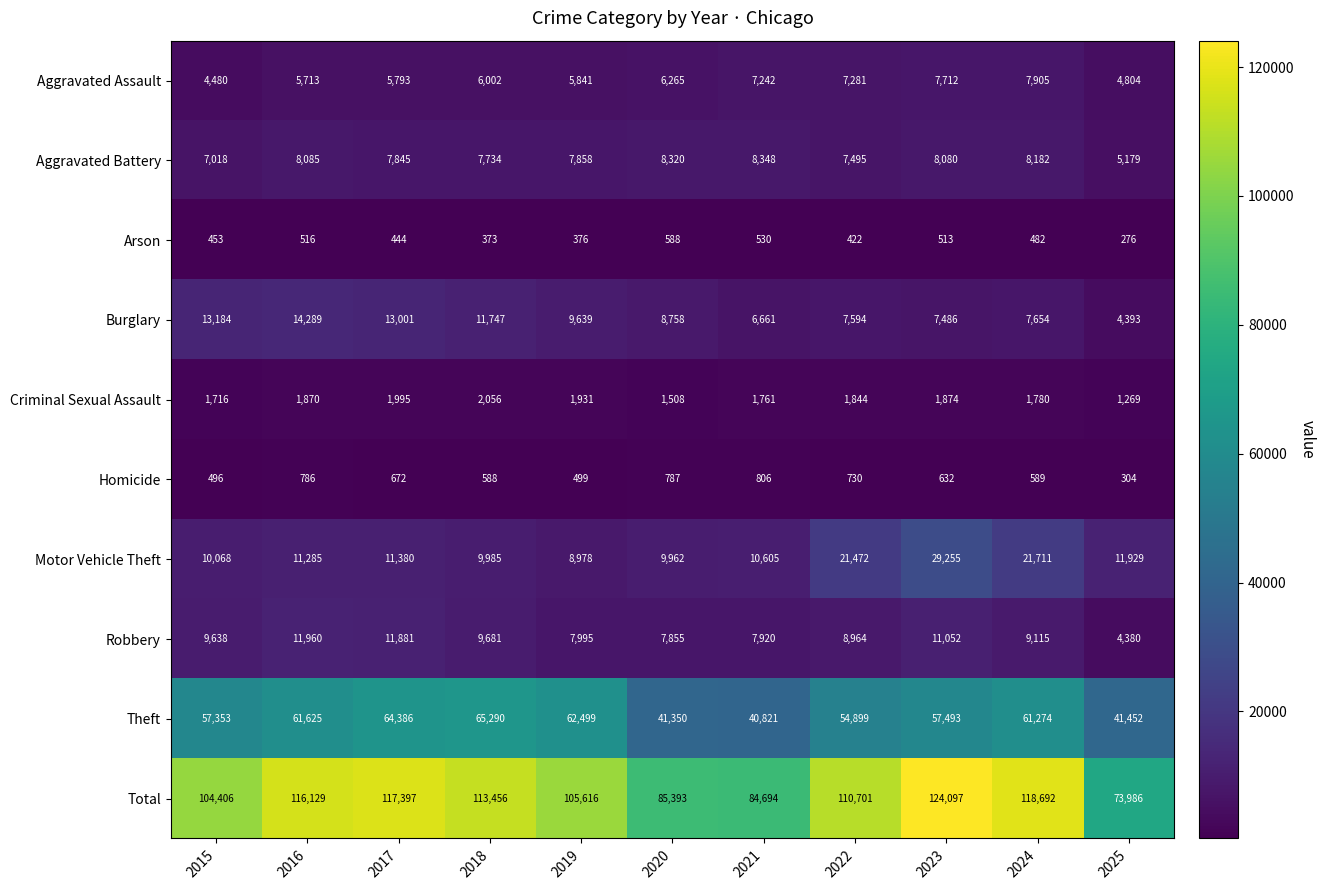

Which series has the largest total across all categories?

Total